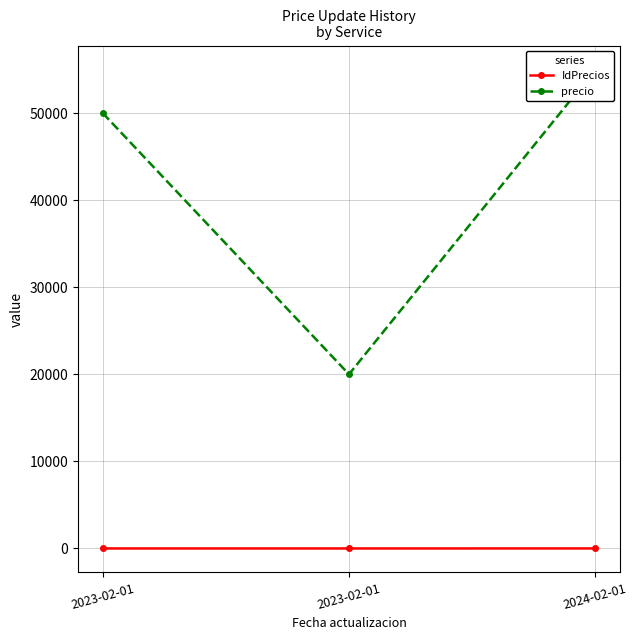

Rank the categories by IdPrecios value from highest to lowest.

2024-02-01, 2023-02-01, 2023-02-01